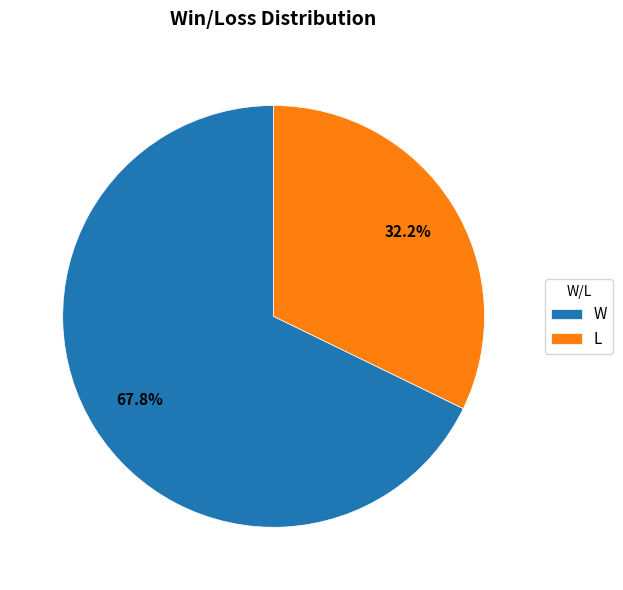

To the nearest percent, what is the difference between the W and L slice percentages?

36%